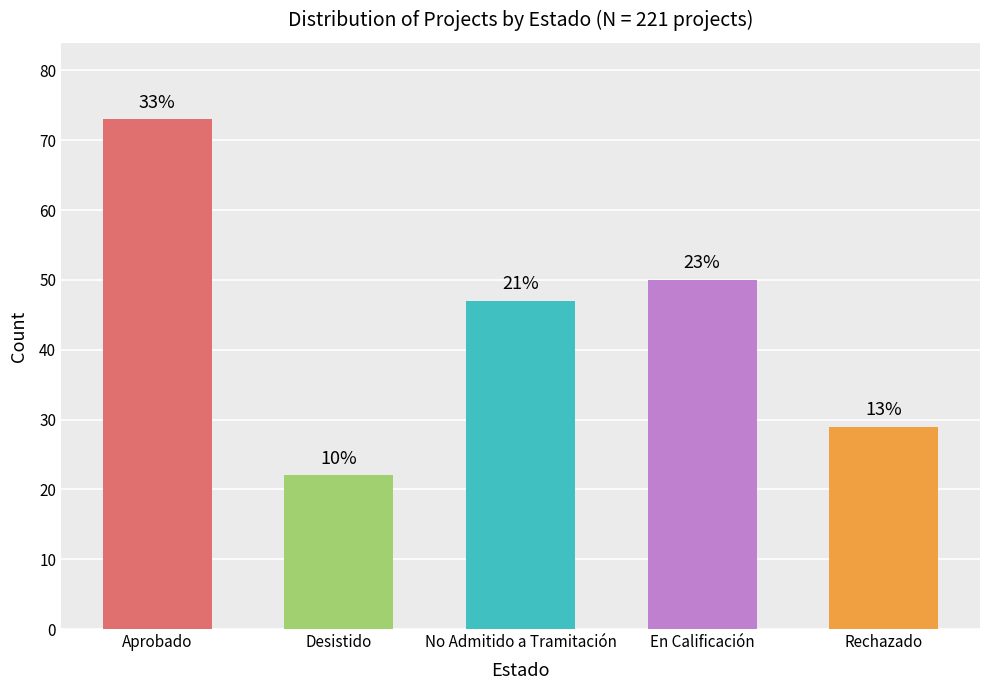

Reading left to right, what are all the values shown in this chart?

73	22	47	50	29